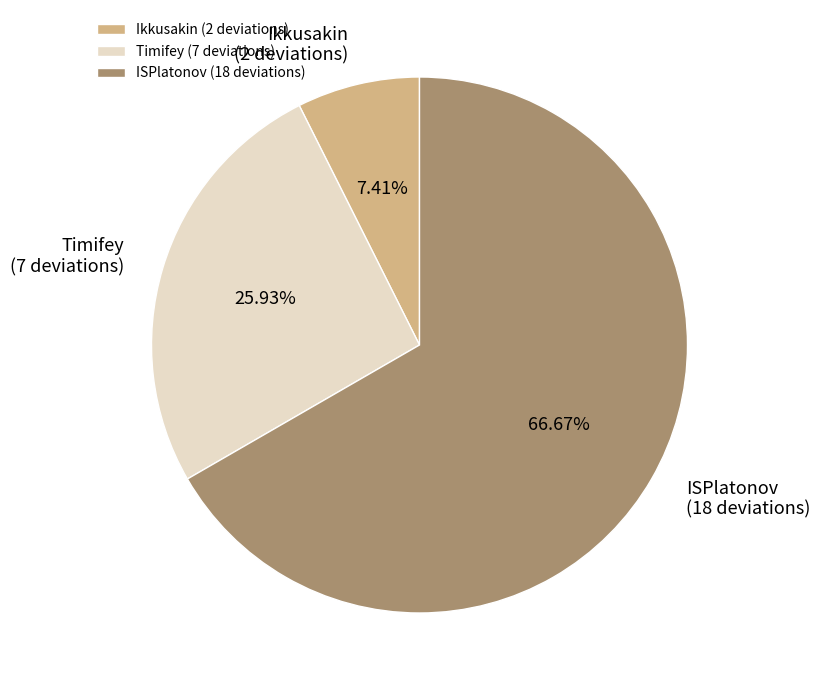

Does ISPlatonov represent more than half of the total?

Yes